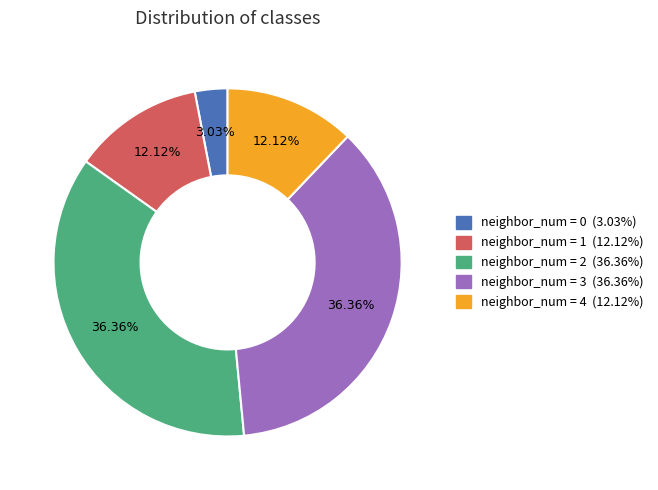

Is there a majority slice in this chart?

No